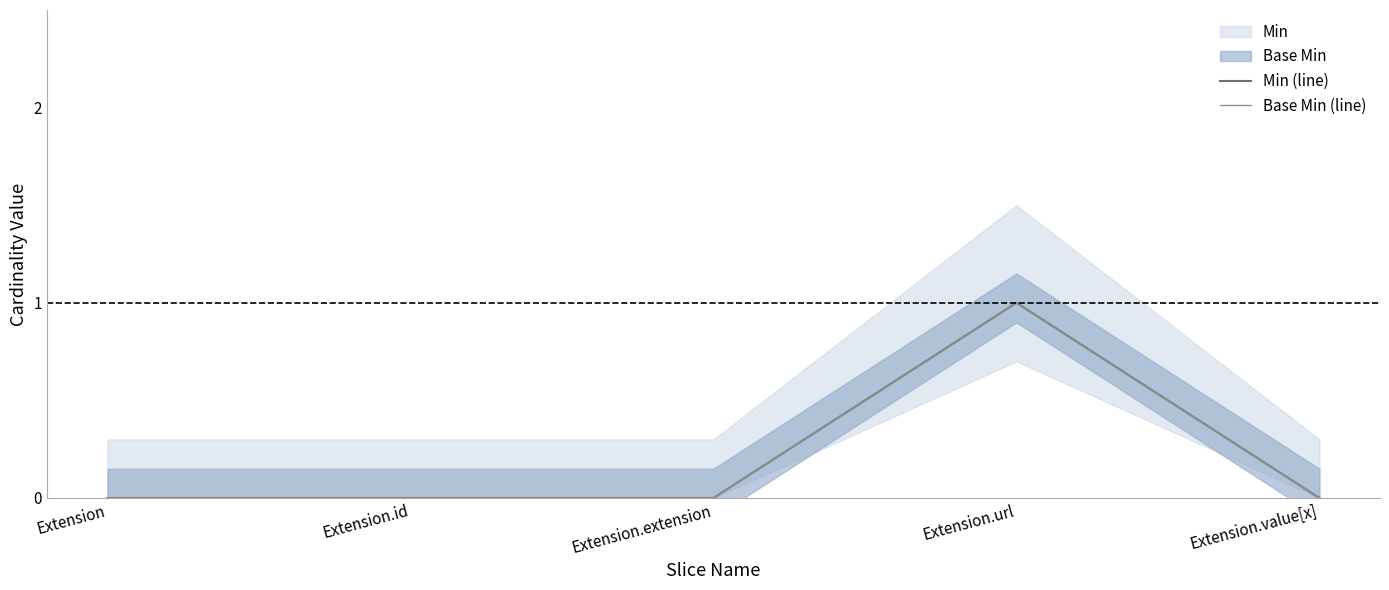

The Min (line) series shows 0 at Extension. True or false?

True